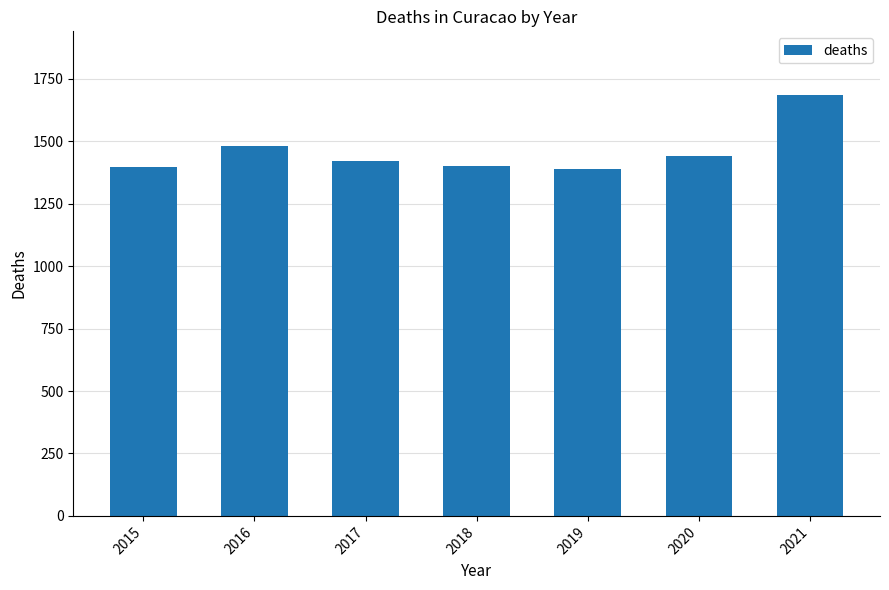

What is the average value?

1459